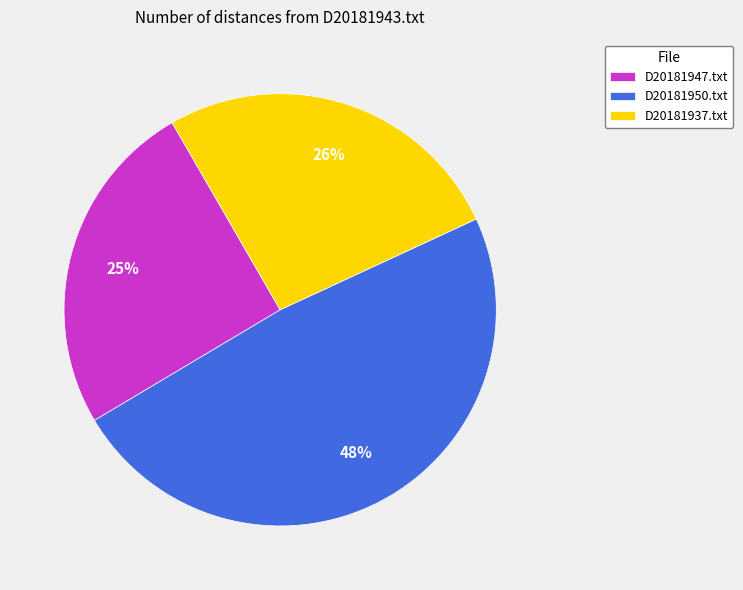

True or false: D20181947.txt accounts for 25% of the total.

True